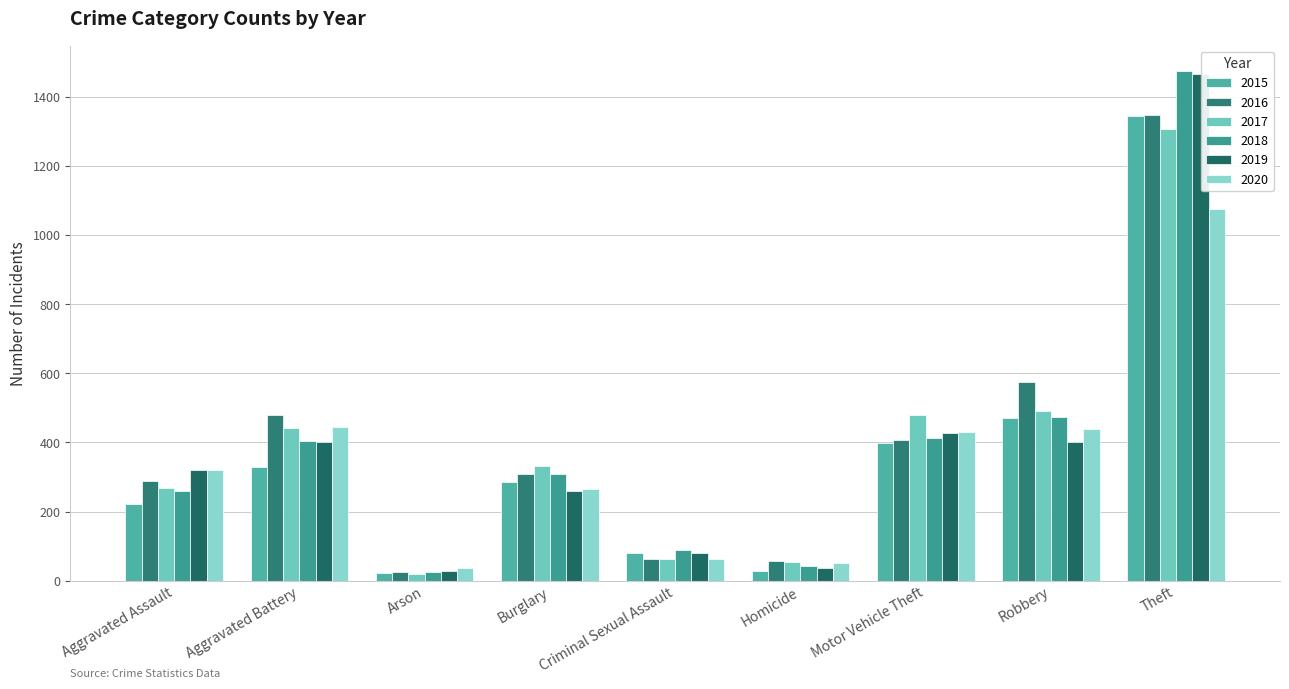

What is the value of the 2016 bar at the 2nd from the left?

479